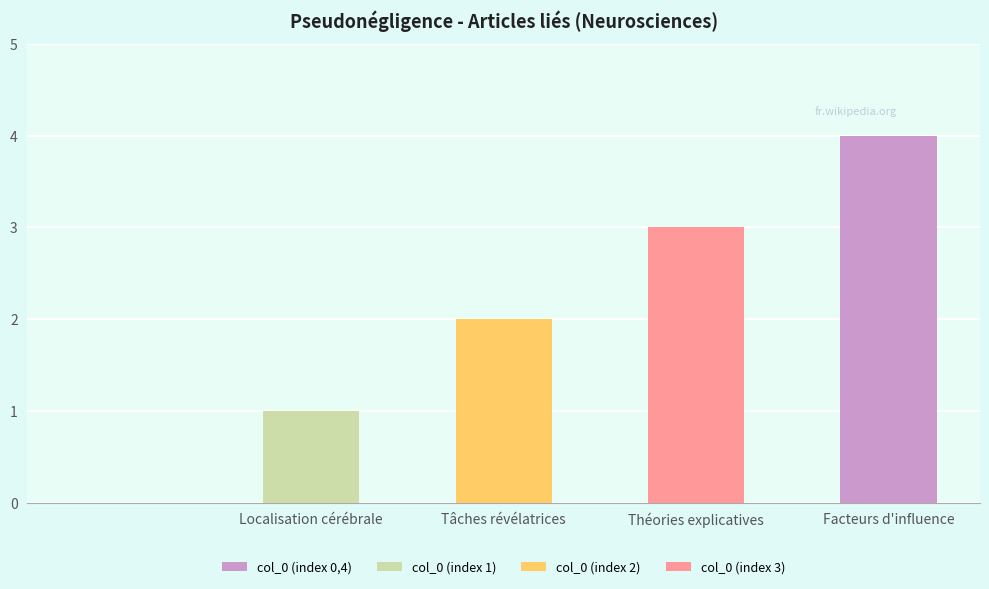

Are the bars horizontal?

No